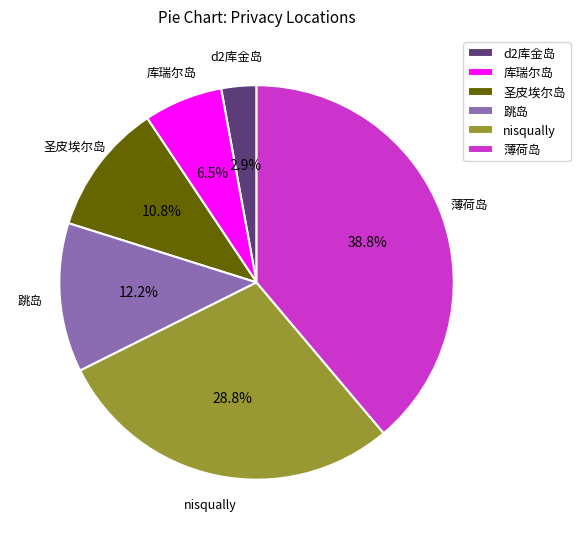

The d2库金岛 slice represents 11% of the pie. True or false?

False